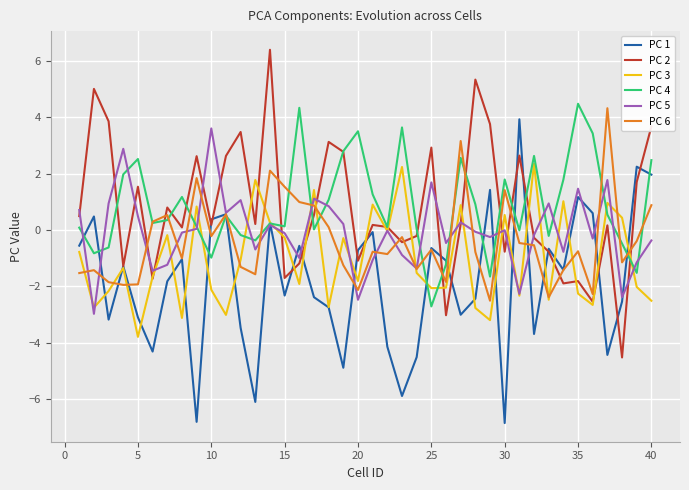

What is the average value of the PC 5 series?

-0.1